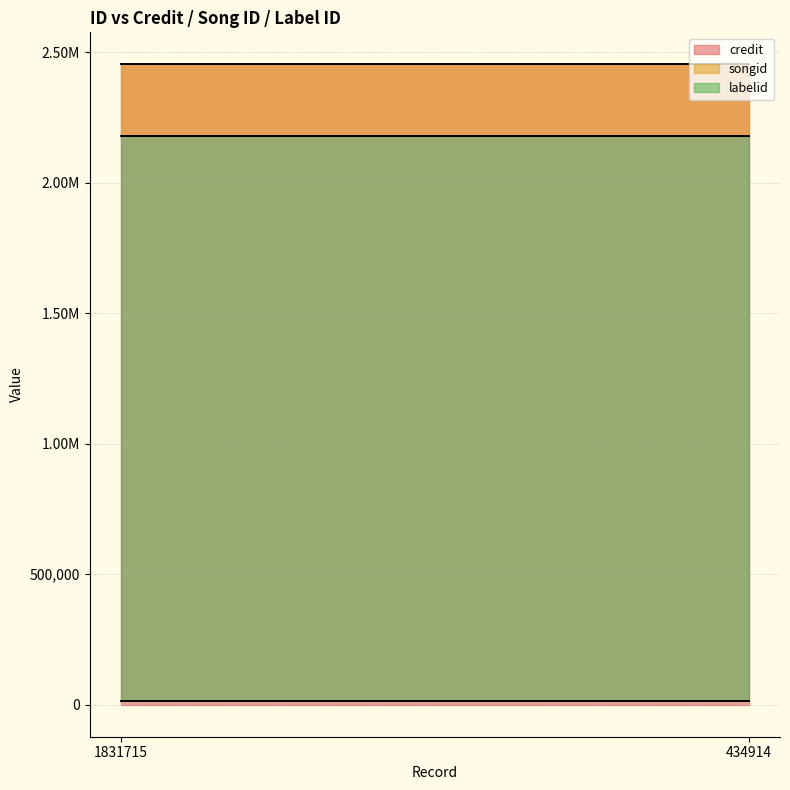

True or false: credit and songid intersect in this chart.

False